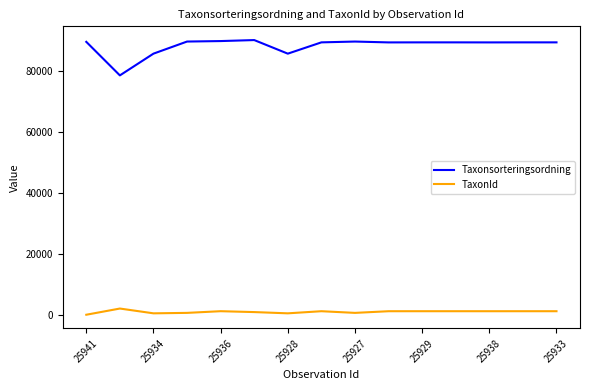

Rank the series by their maximum value, from lowest to highest.

TaxonId, Taxonsorteringsordning